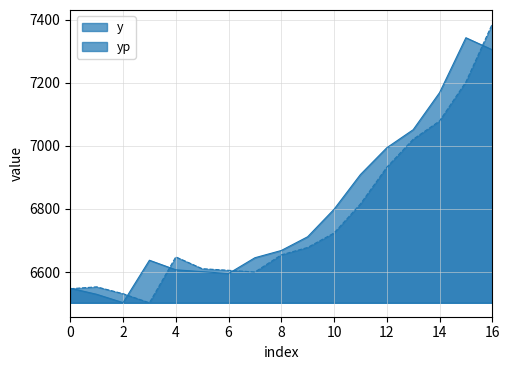

Does the chart display data point markers on the line(s)?

No